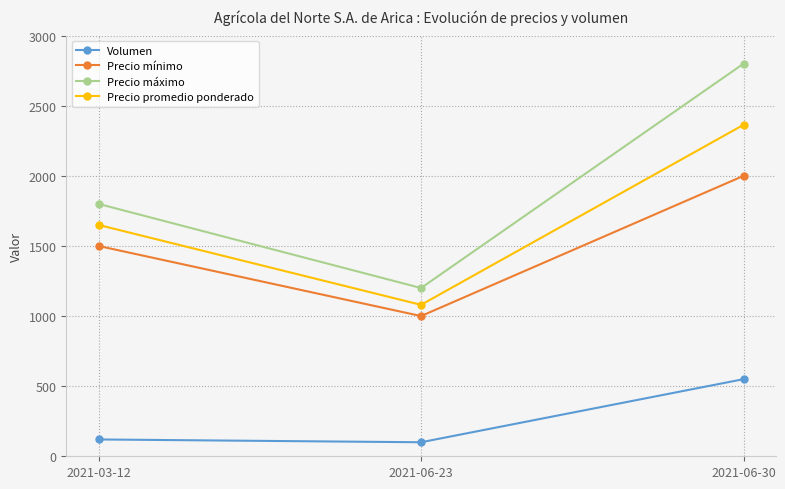

What is the maximum value shown in the chart?

2800